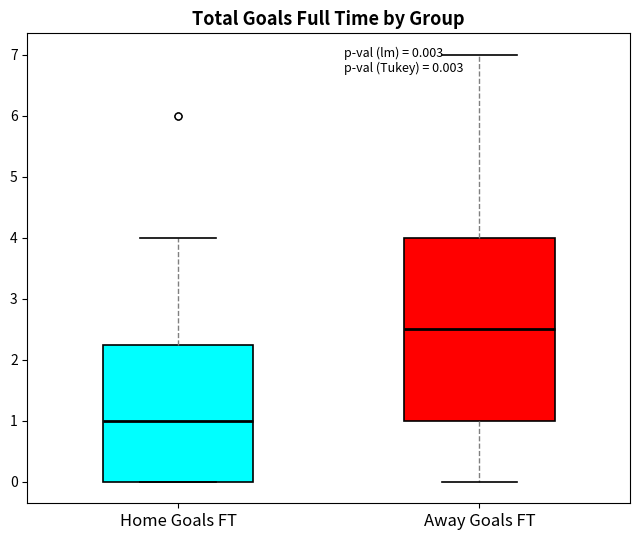

Which box's median line is the lowest?

Home Goals FT